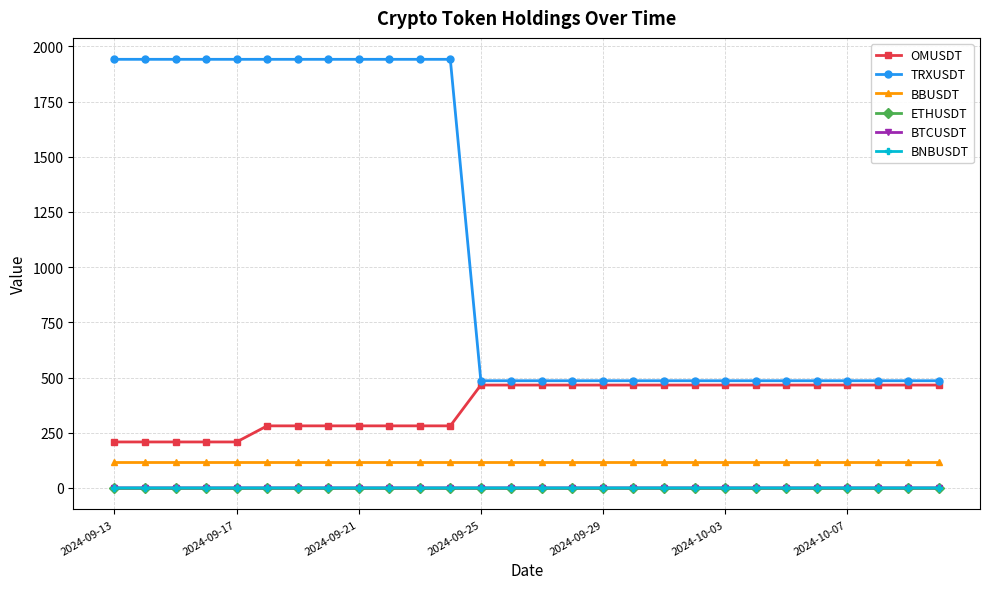

Which series has the largest total across all categories?

TRXUSDT